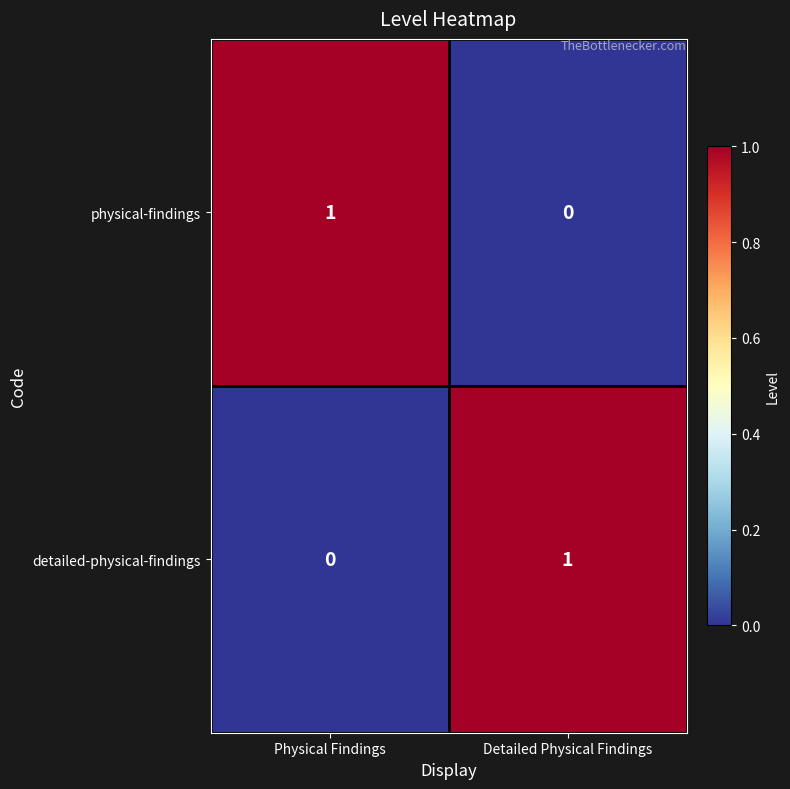

Reading right to left, transcribe all the data shown in this chart.

physical-findings: Detailed Physical Findings=0	Physical Findings=1
detailed-physical-findings: Detailed Physical Findings=1	Physical Findings=0